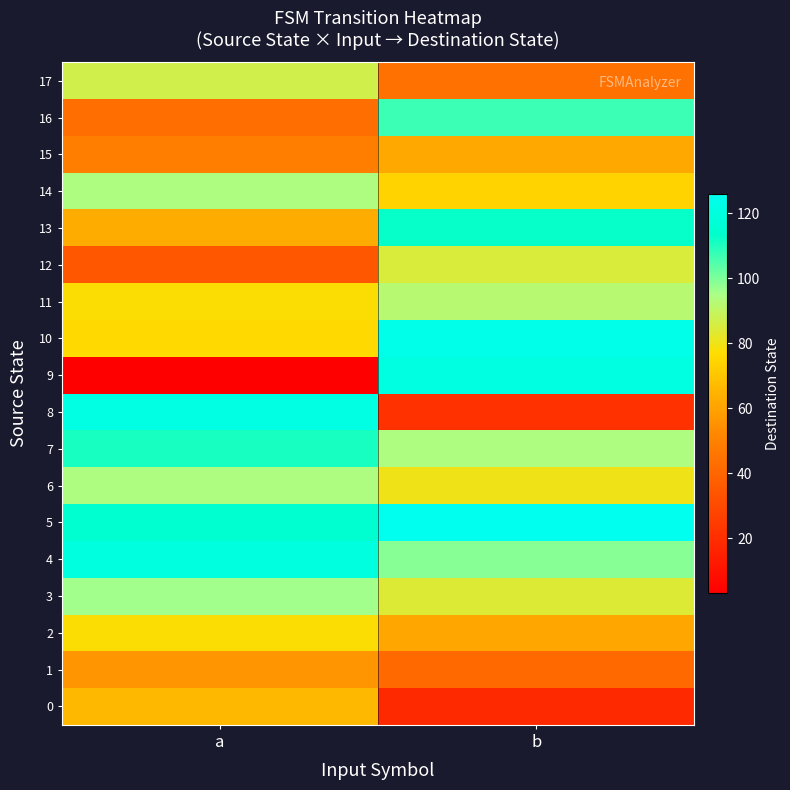

At which category is the sum across all series the highest?

b